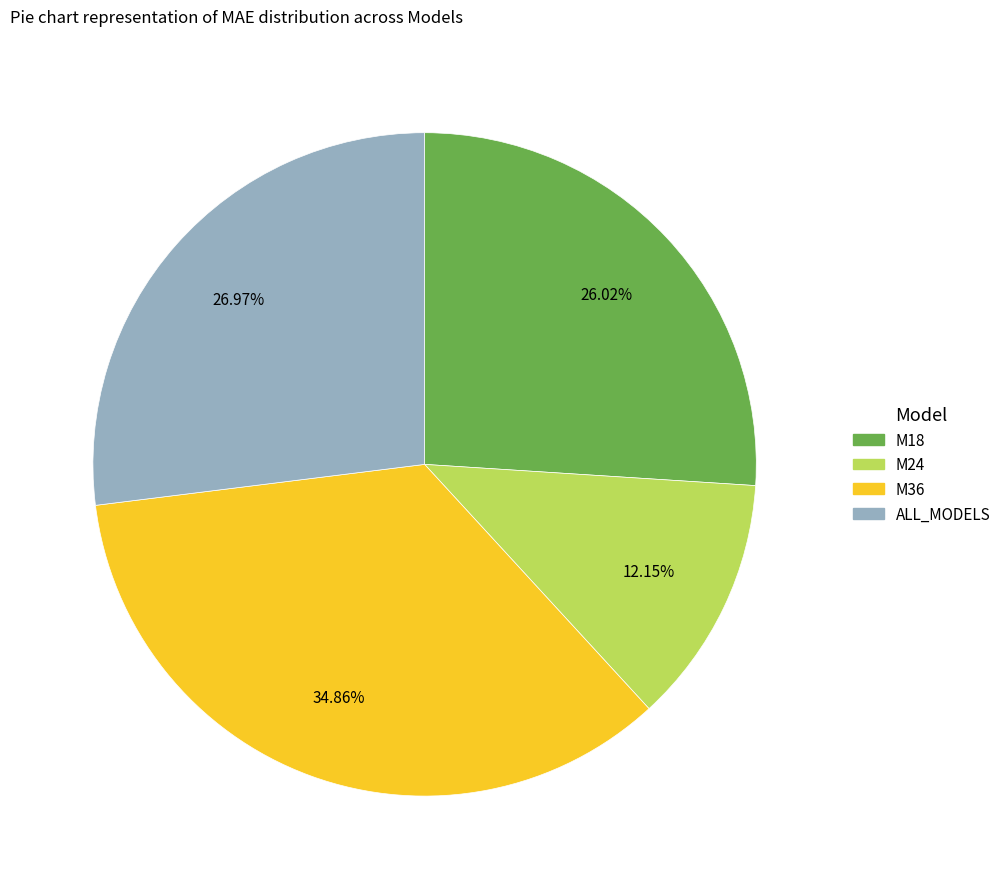

Does M24 account for over 50% of the chart?

No